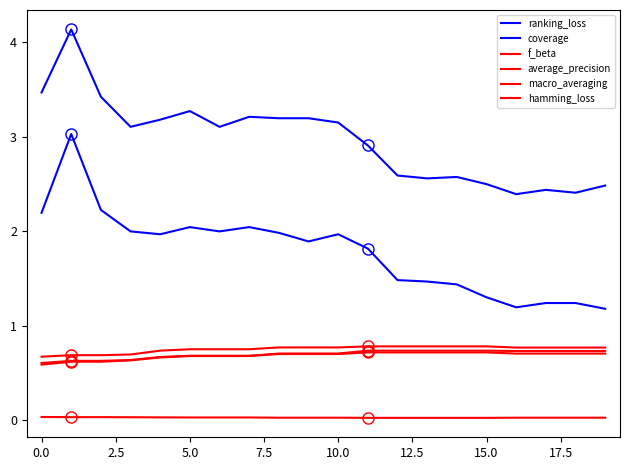

Where is ranking_loss nearest to the value 2?

5.0